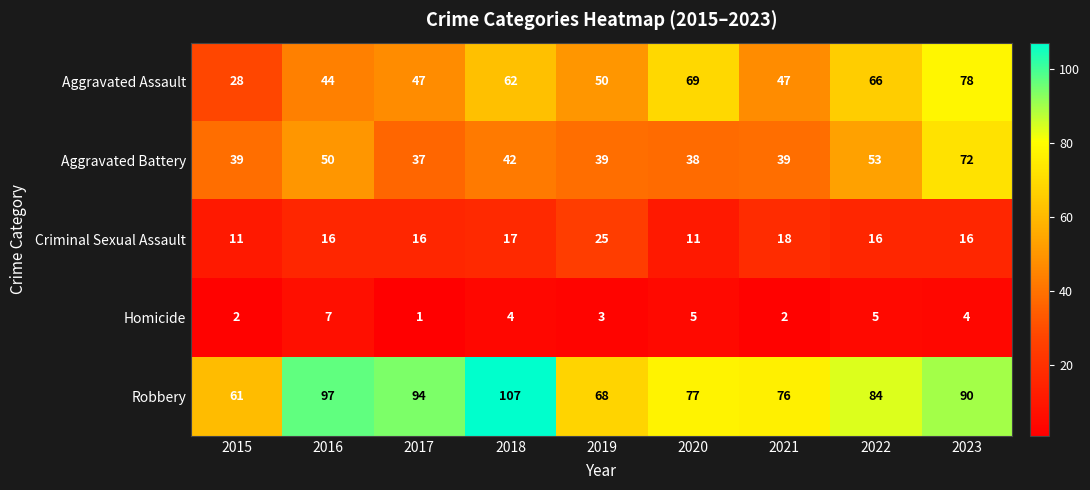

Which series has the largest total across all categories?

Robbery